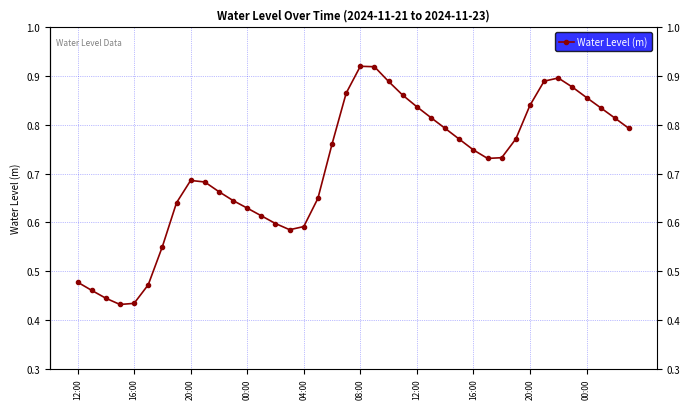

How many values are between 0 and 1?

40